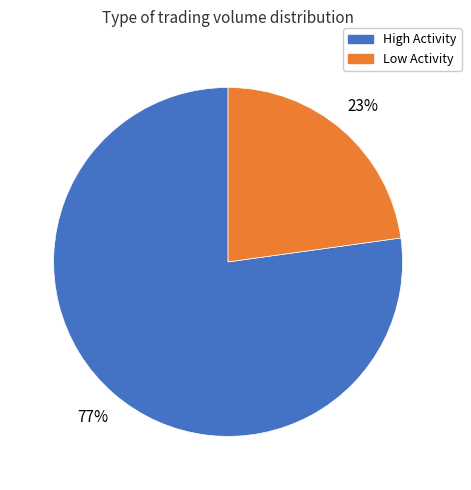

Is there a majority slice in this chart?

Yes